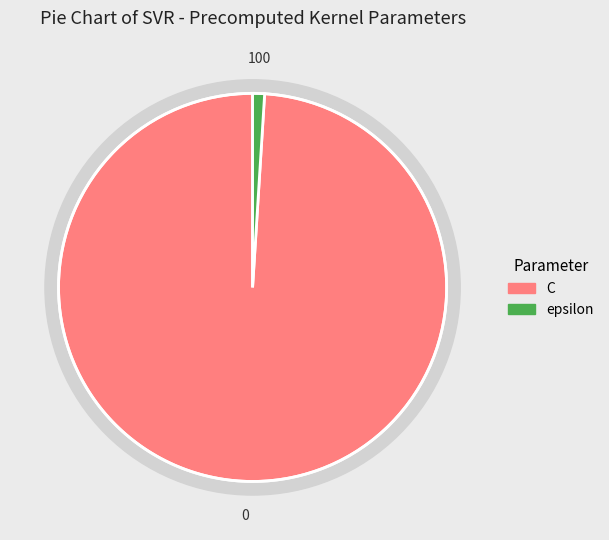

Rank the categories by value from highest to lowest.

C, epsilon